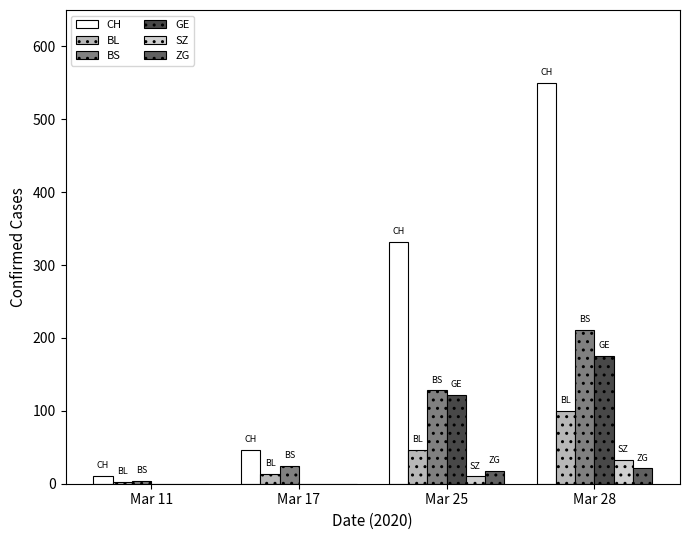

Between Mar 17 and Mar 25, which series saw the biggest shift?

CH